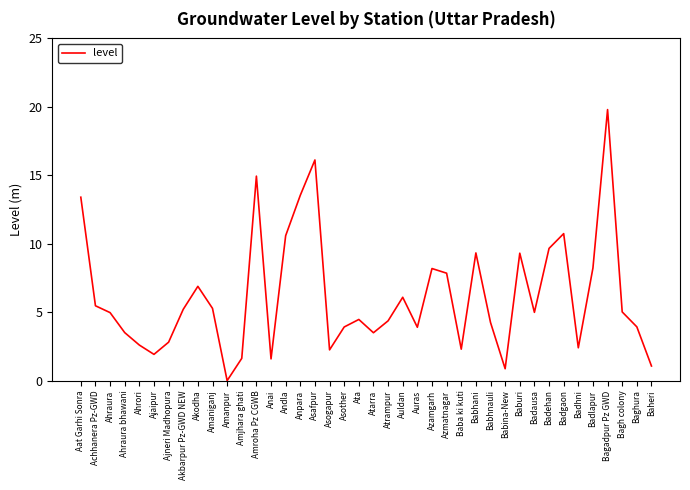

What is the difference between the values at Auras and Auldan?

2.2